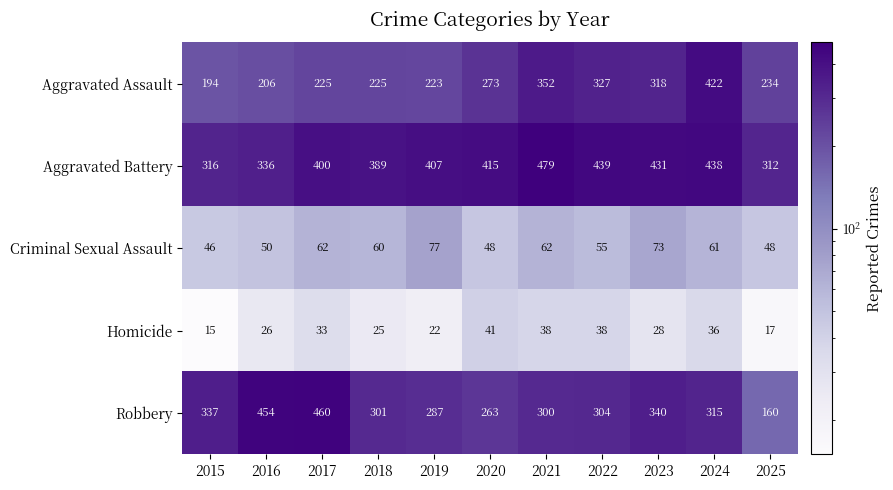

The Aggravated Assault series shows 473 at 2022. True or false?

False